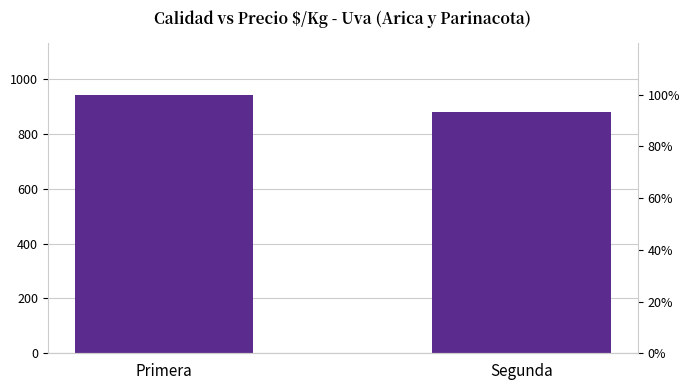

What is the ratio of the value at Primera to the value at Segunda?

1.1